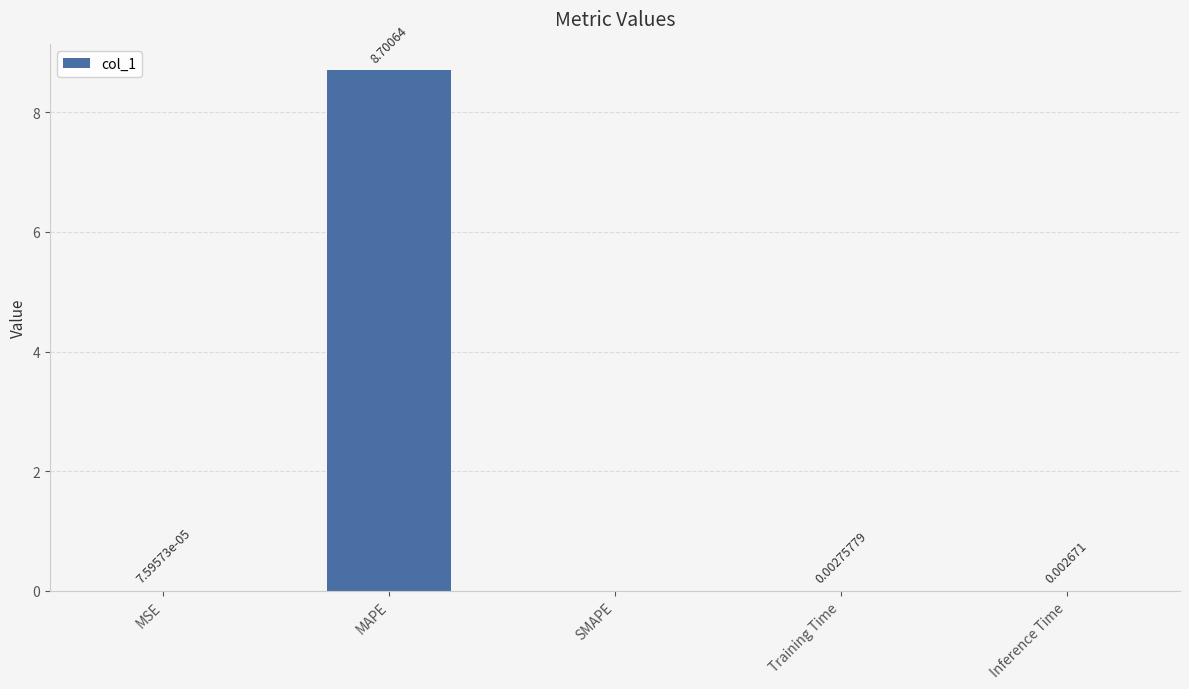

How many values are above zero?

4